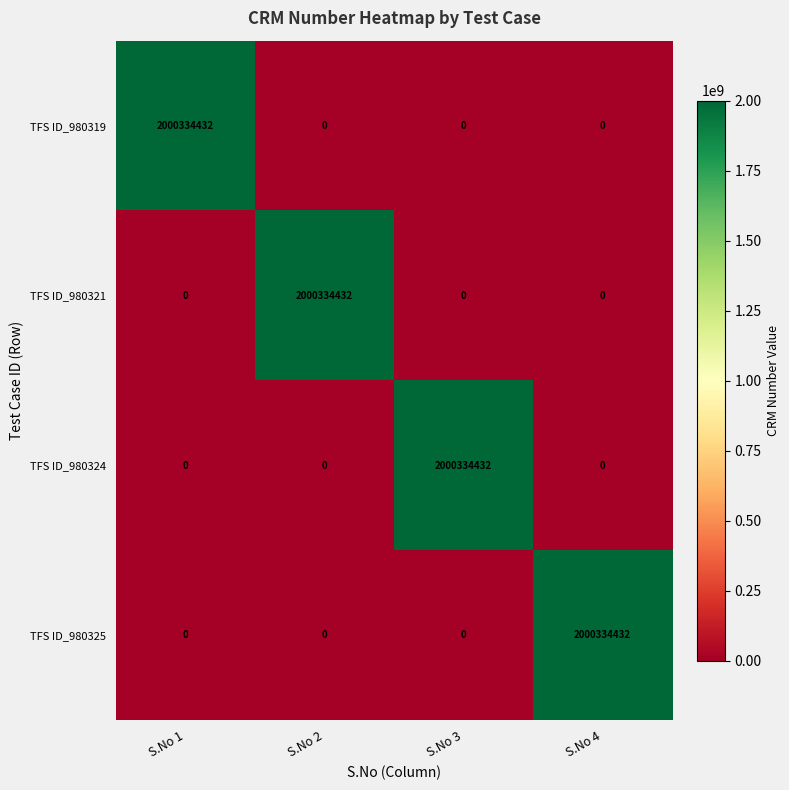

Reading right to left, transcribe all the data shown in this chart.

TFS ID_980319: S.No 4=0	S.No 3=0	S.No 2=0	S.No 1=2000334432
TFS ID_980321: S.No 4=0	S.No 3=0	S.No 2=2000334432	S.No 1=0
TFS ID_980324: S.No 4=0	S.No 3=2000334432	S.No 2=0	S.No 1=0
TFS ID_980325: S.No 4=2000334432	S.No 3=0	S.No 2=0	S.No 1=0